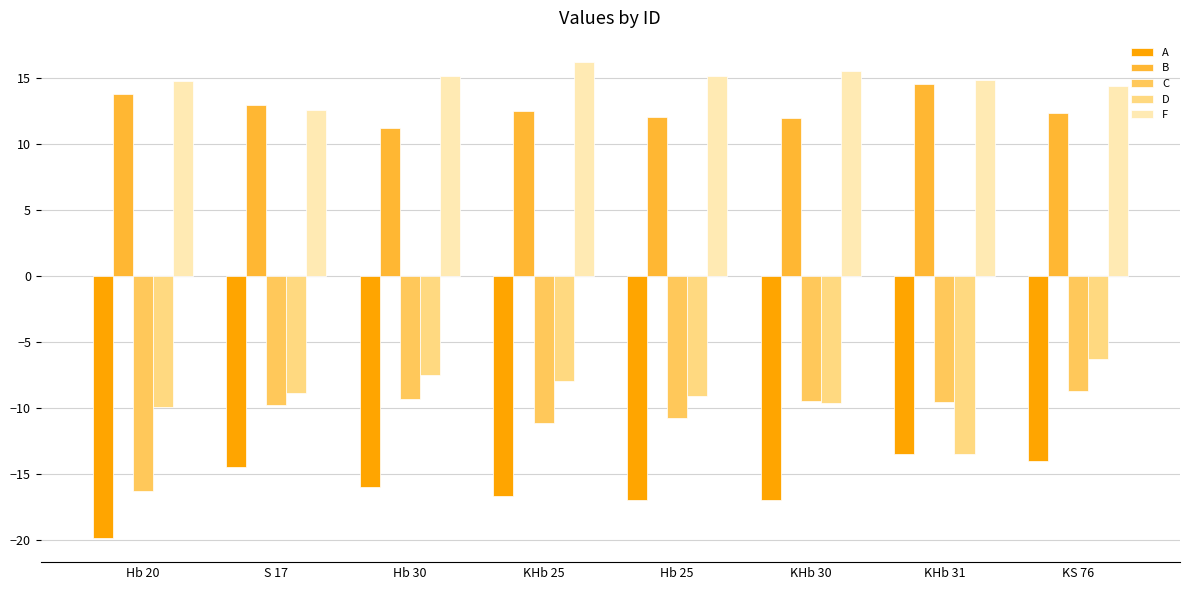

Which category has the lowest value across all series?

Hb 20